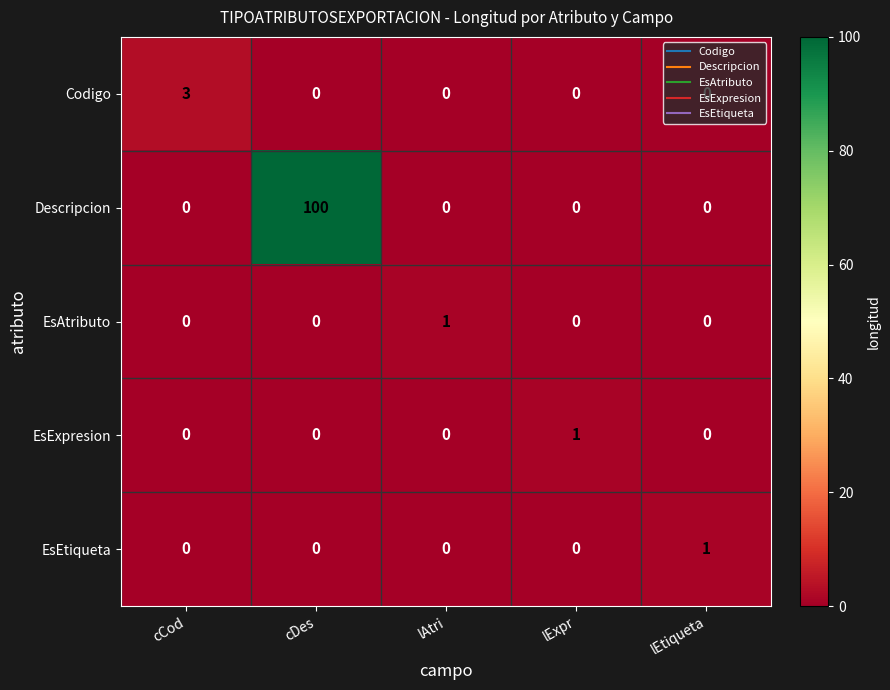

At how many categories does at least one series exceed 50?

1